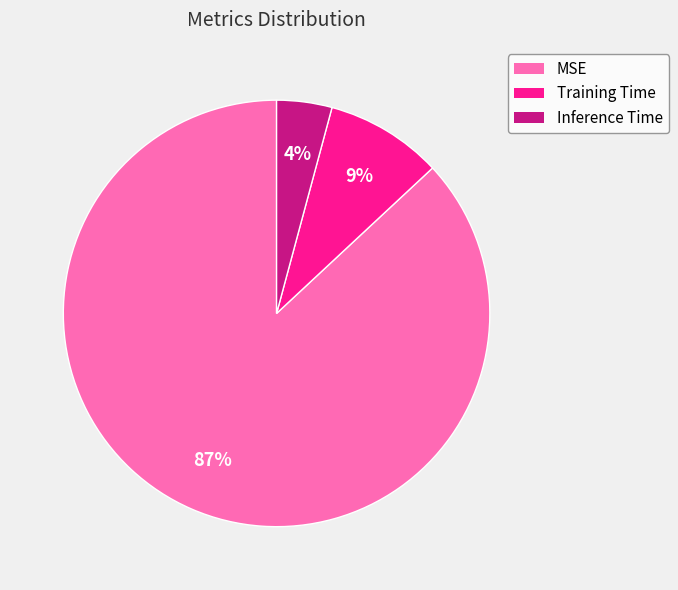

Rank the categories by value from lowest to highest.

Inference Time, Training Time, MSE